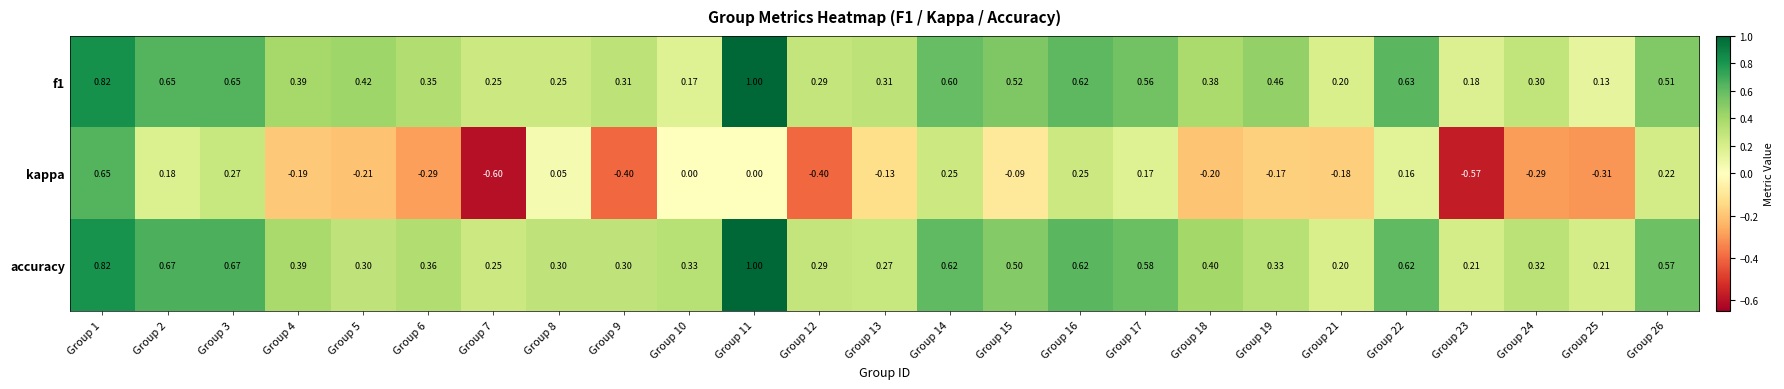

At which category is the sum across all series the highest?

Group 1